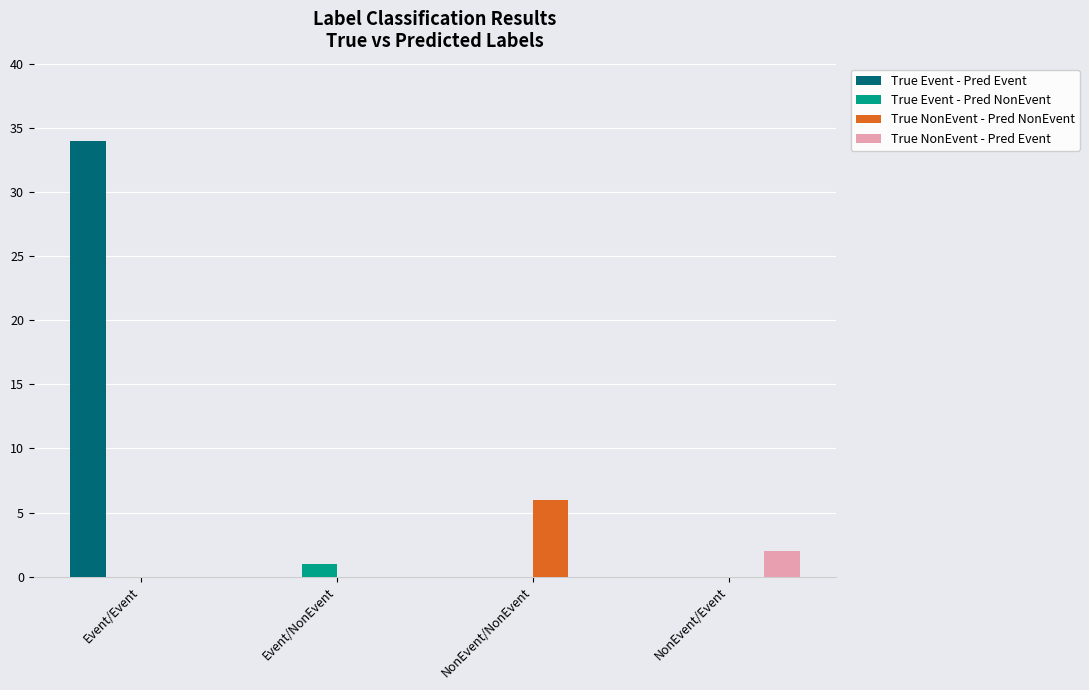

What is the total value across all series at NonEvent/Event?

2